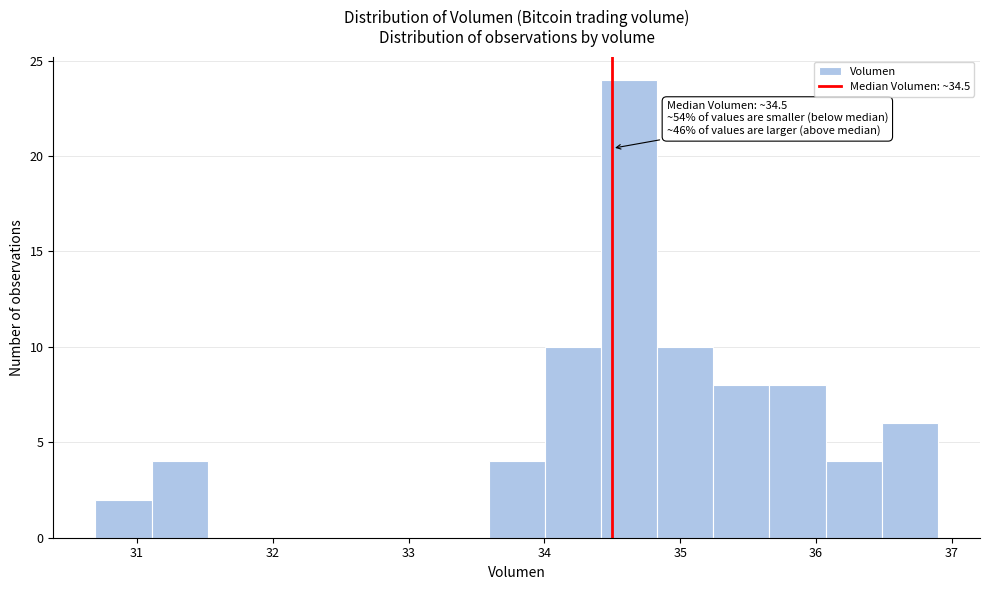

Which range on the x-axis has the tallest bar?

34.4 to 34.8